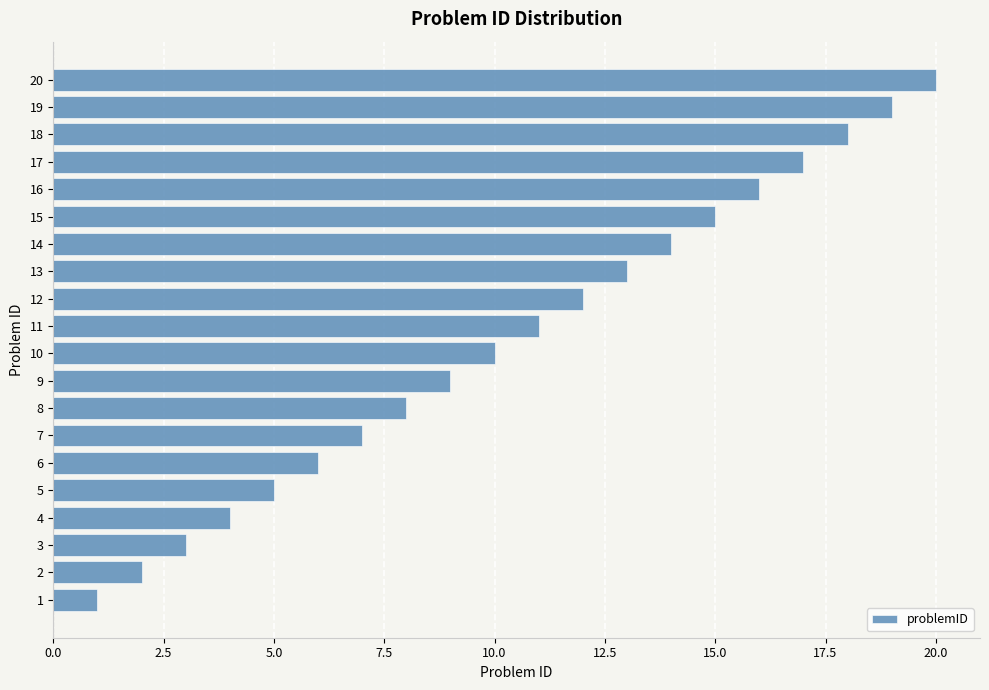

At which label is the value closest to 10?

10